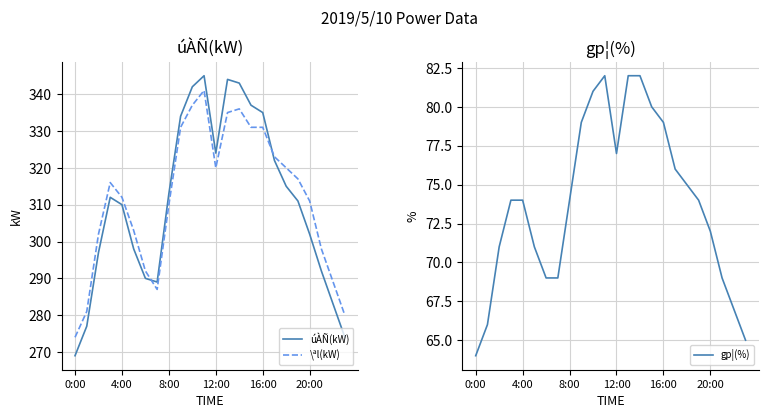

True or false: úÀÑ(kW) has a value of 310 at 4:00.

True